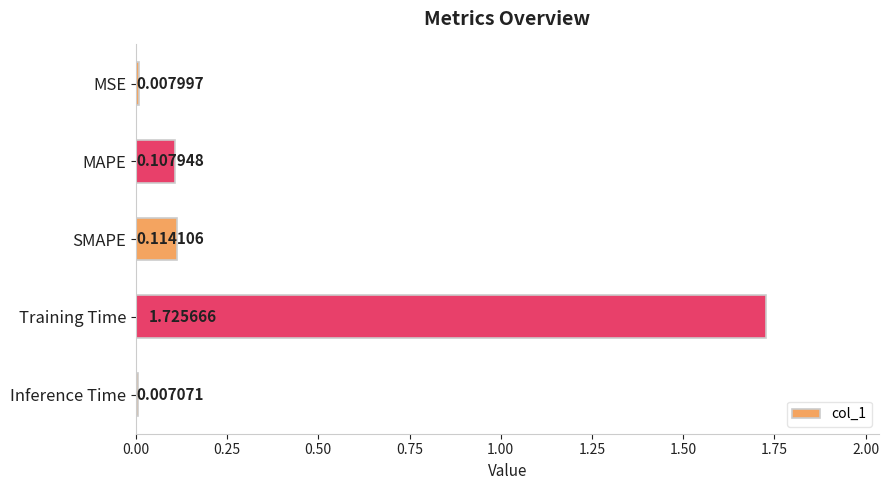

What is the average value?

0.4